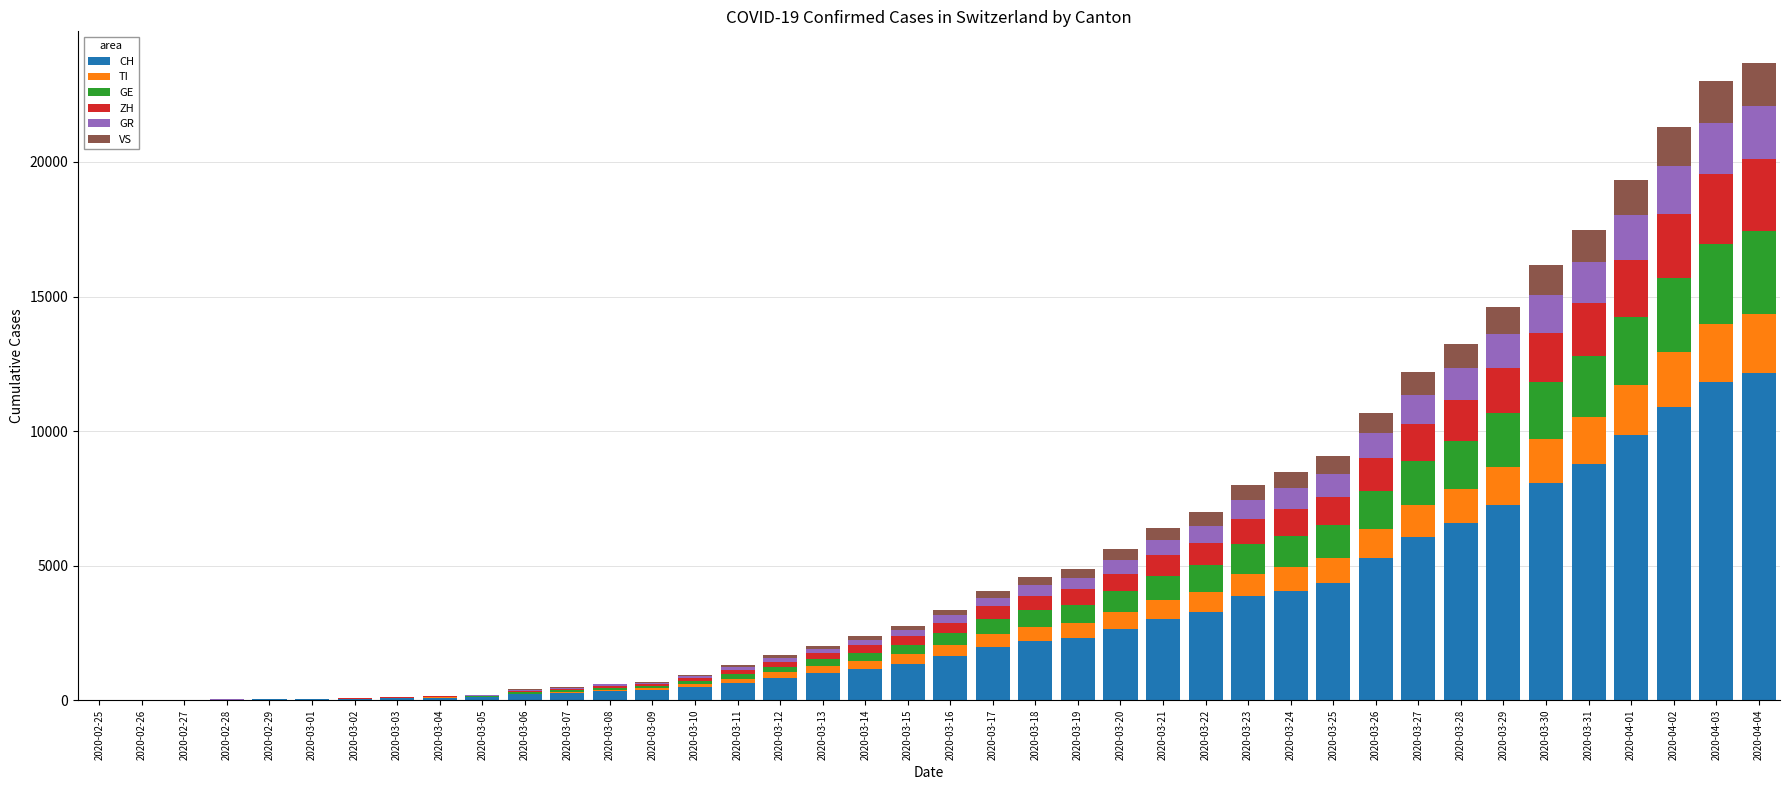

What is the maximum value for CH?

12161